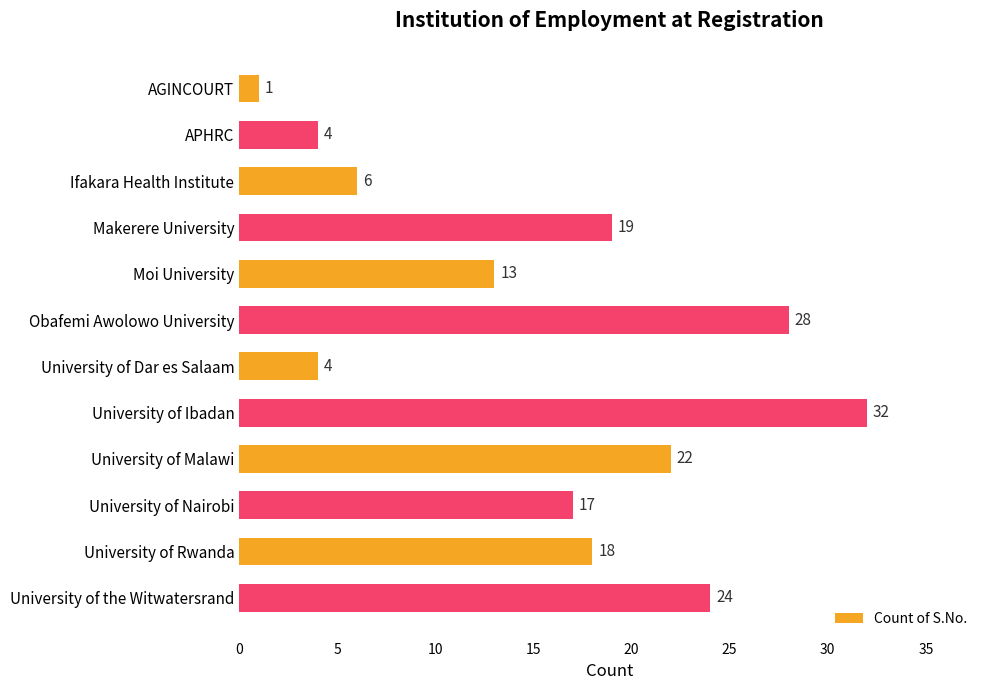

How many data points does each series have?

12